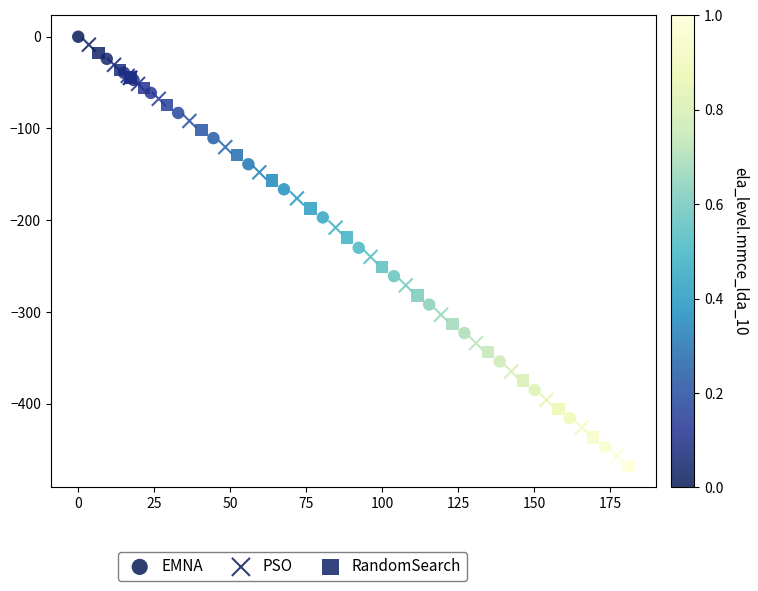

Which series reaches the minimum Y coordinate?

RandomSearch